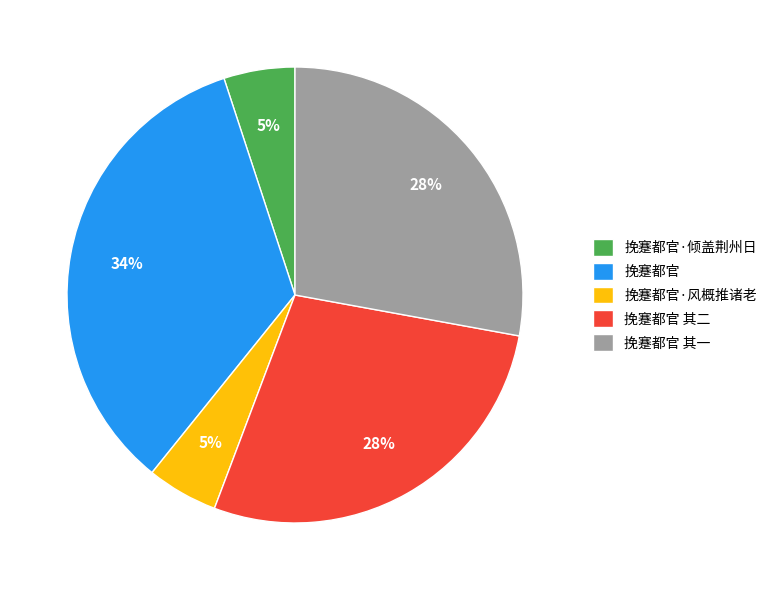

Does any single category account for the majority?

No